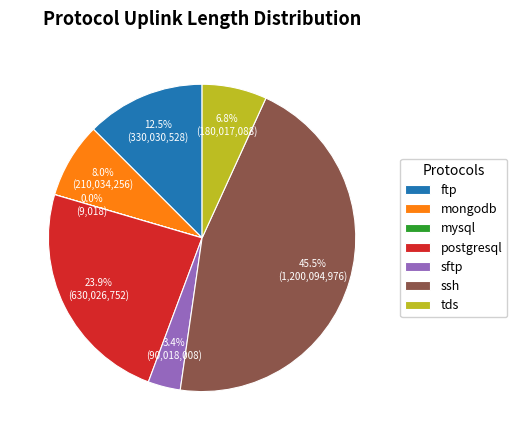

To the nearest percent, what portion does tds represent?

7%